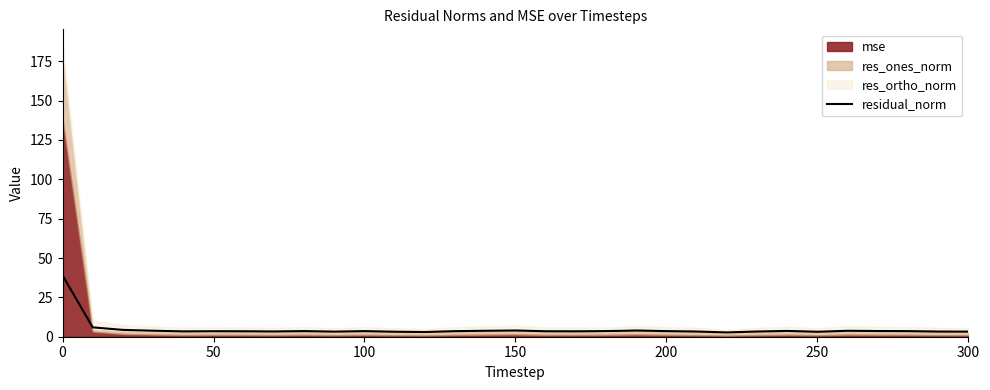

Reading left to right, extract all data points from this chart.

39.0	5.9	4.3	3.8	3.4	3.5	3.5	3.3	3.6	3.2	3.6	3.2	3.0	3.5	3.8	4.0	3.5	3.4	3.6	3.9	3.6	3.3	2.7	3.3	3.7	3.2	3.8	3.6	3.6	3.3	3.2